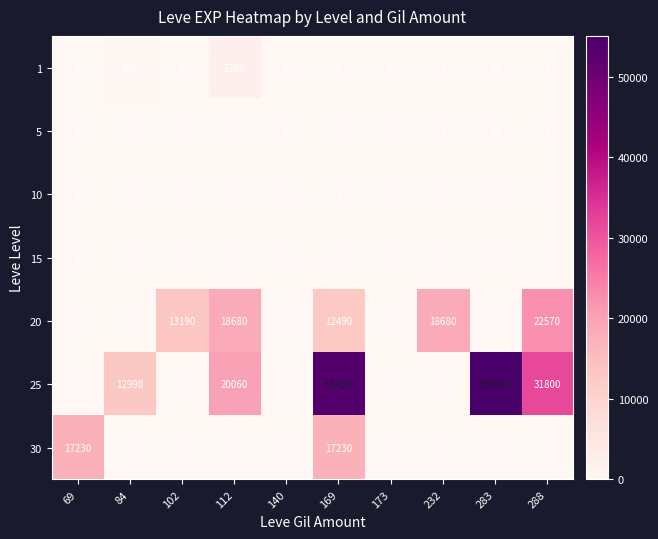

The 5 series shows 1 at 169. True or false?

False